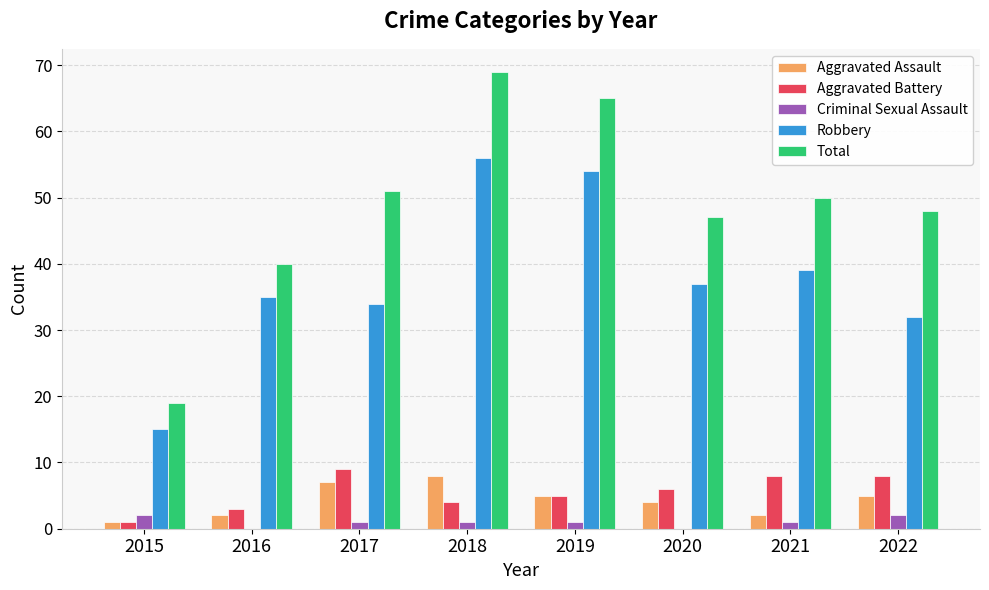

How many categories are shown in the chart?

8